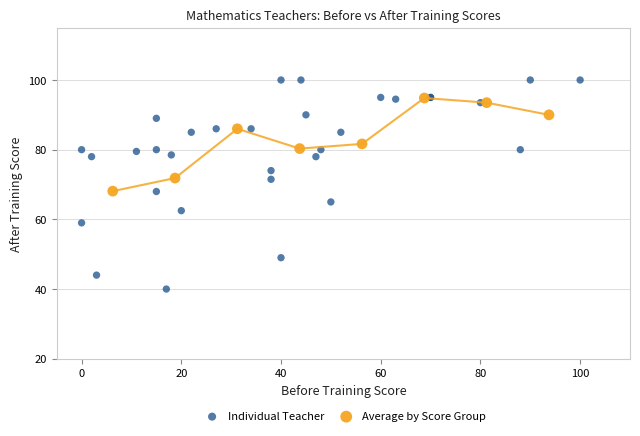

Which series contains the lowest Y value?

Individual Teacher